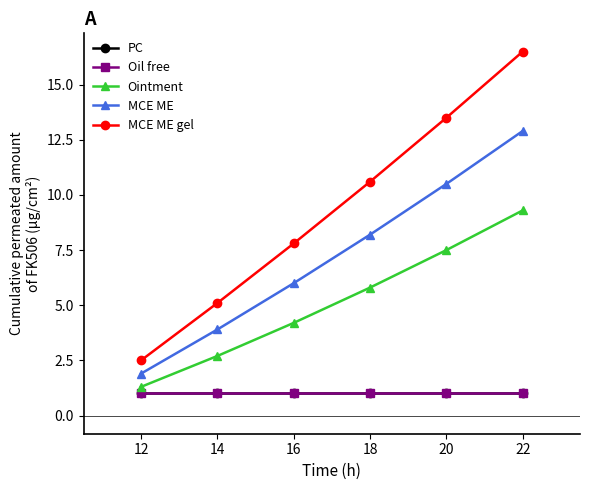

Reading left to right, extract all data points from this chart.

PC: 1.0	1.0	1.0	1.0	1.0	1.0
Oil free: 1.0	1.0	1.0	1.0	1.0	1.0
Ointment: 1.3	2.7	4.2	5.8	7.5	9.3
MCE ME: 1.9	3.9	6.0	8.2	10.5	12.9
MCE ME gel: 2.5	5.1	7.8	10.6	13.5	16.5